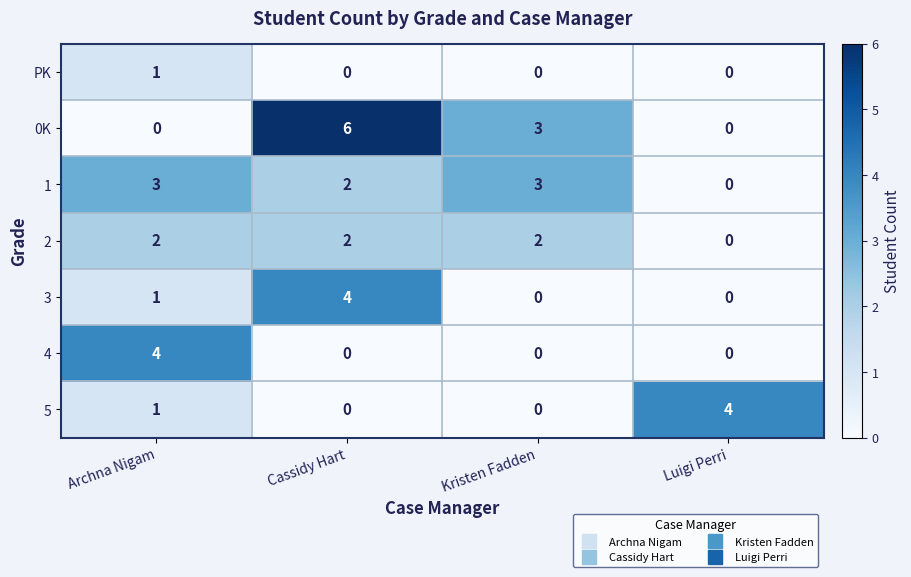

How many series are shown in this chart?

7